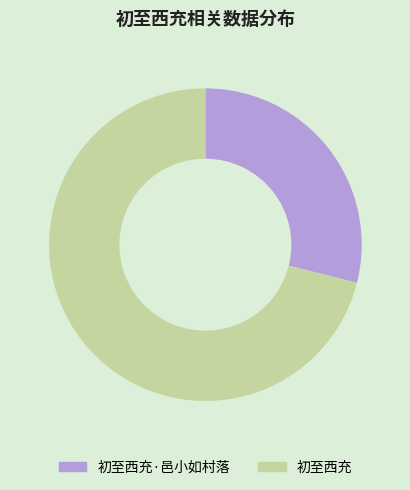

Is it true that 初至西充·邑小如村落 is 29% of the pie?

True